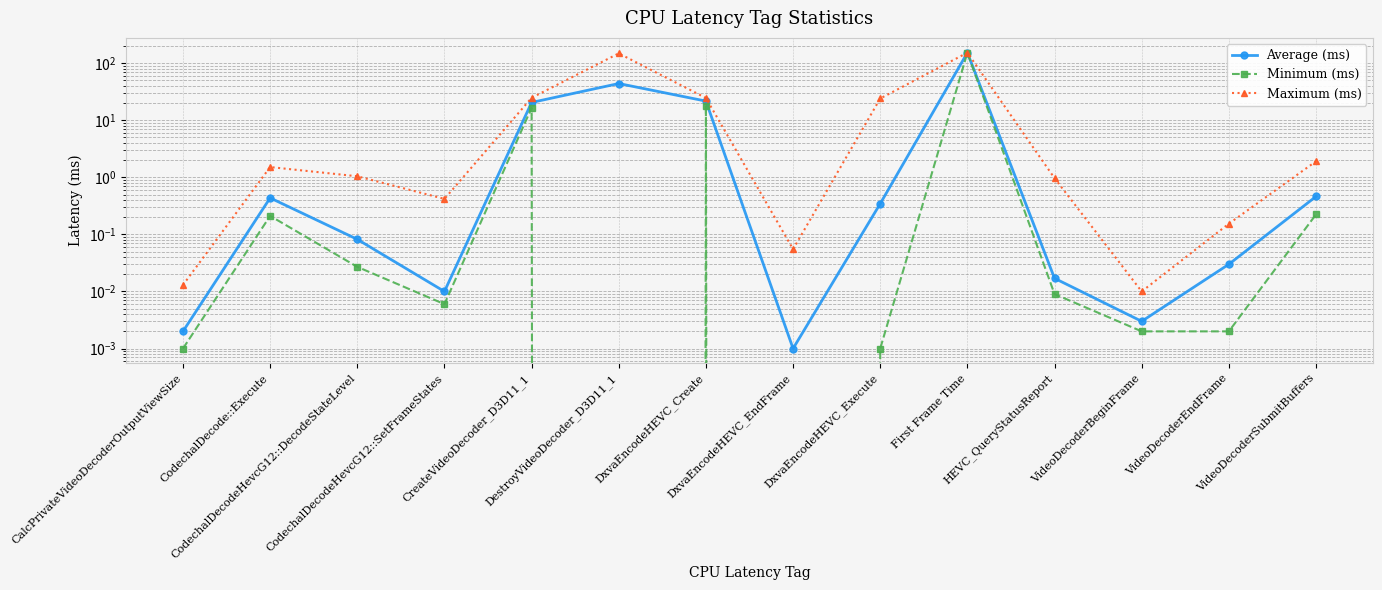

Where is the first local maximum for Minimum (ms)?

CodechalDecode::Execute